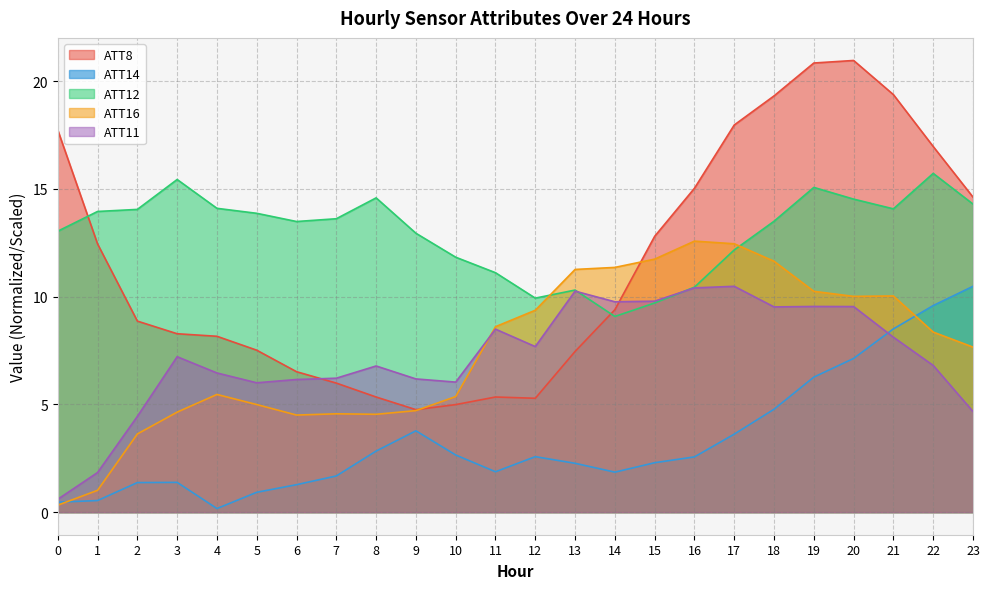

What is the sum of all ATT8 values?

275.9